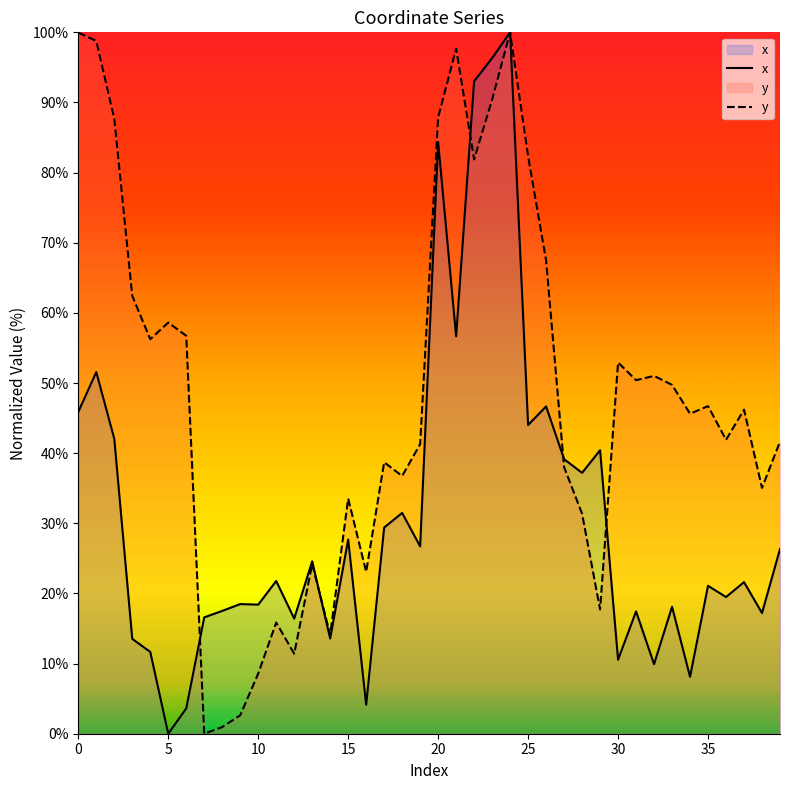

What is the difference between the highest and lowest values at 10?

9.8